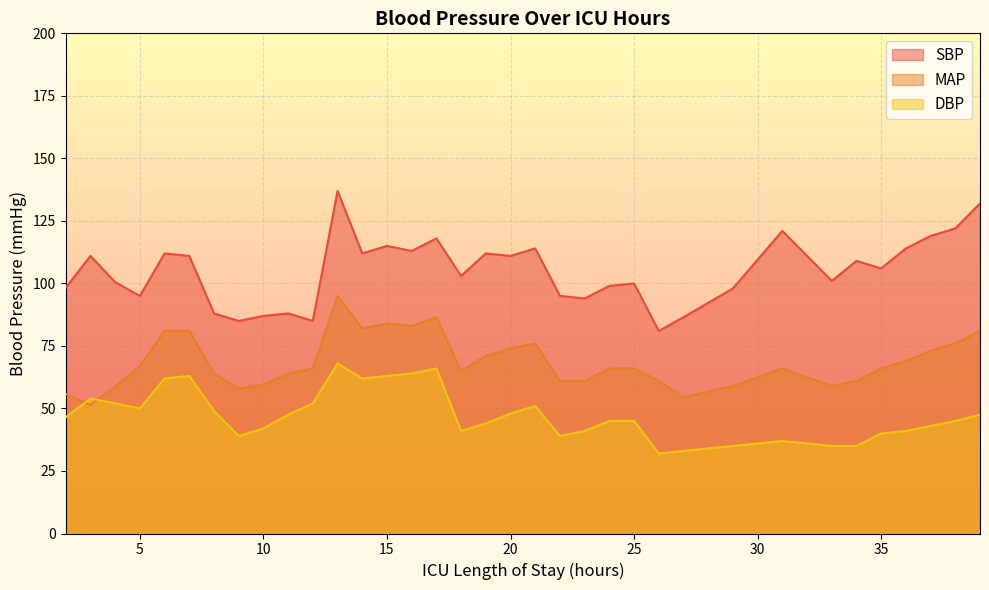

How many lines are shown in the chart?

3